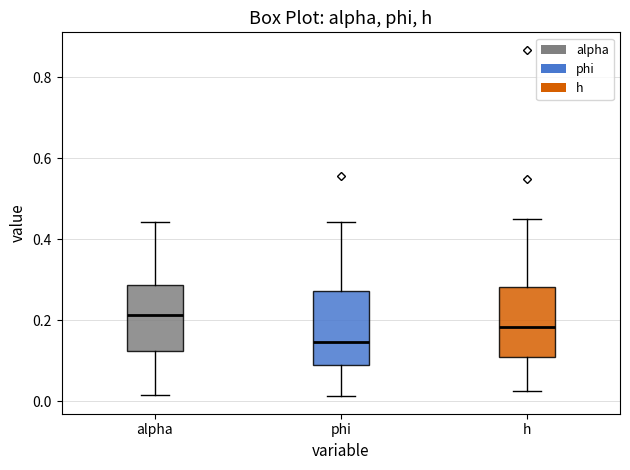

Where does the lower whisker of the box for h end on the y-axis? The values are not printed on the chart, so give them approximately, as read against the axis.

0.02